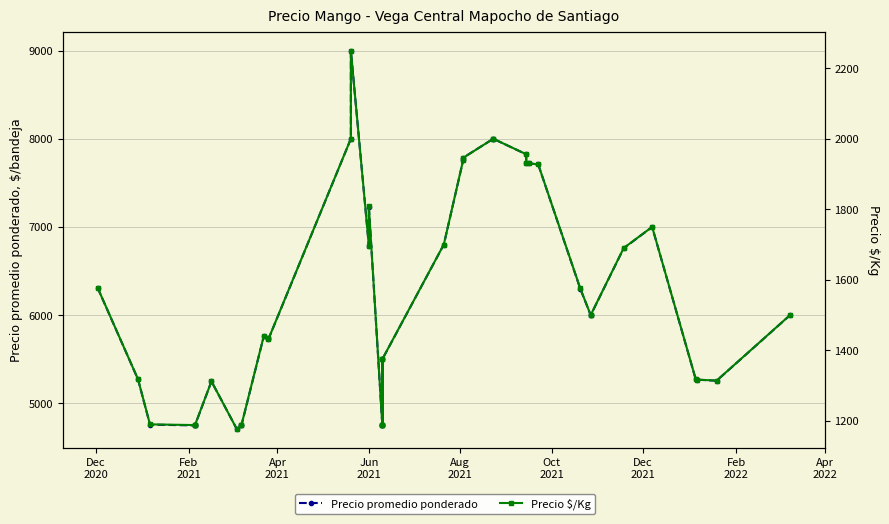

Which series has the largest total across all categories?

Precio promedio ponderado